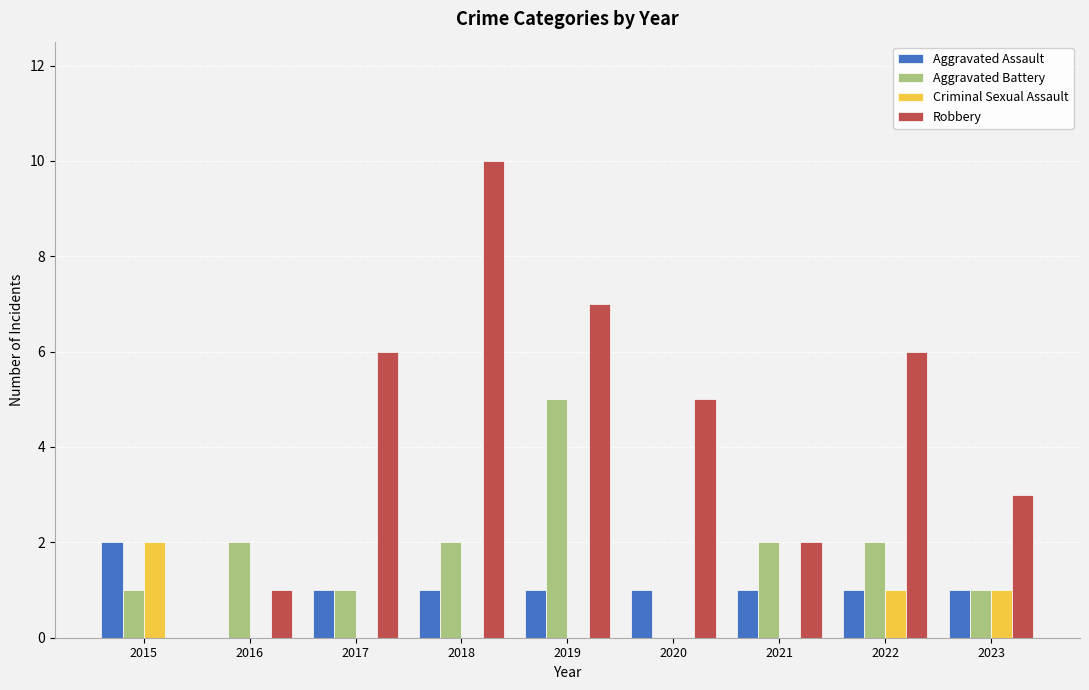

What is the average value of the Aggravated Battery series?

2